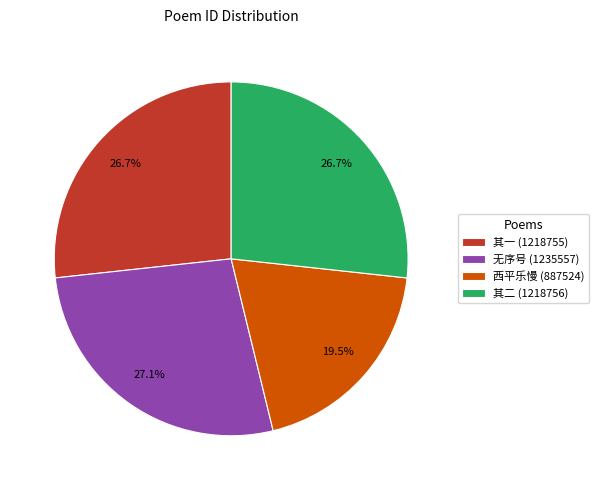

Which slice is the smallest?

西平乐慢 (887524)